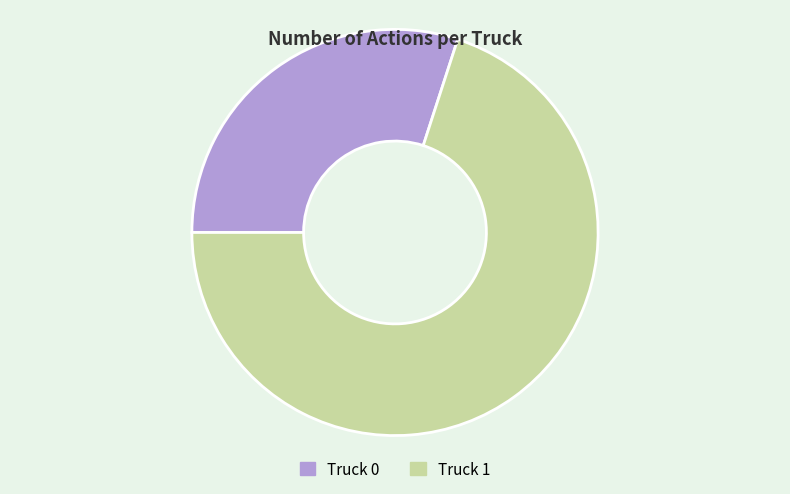

Is the sum of Truck 0 and Truck 1 greater than half?

Yes